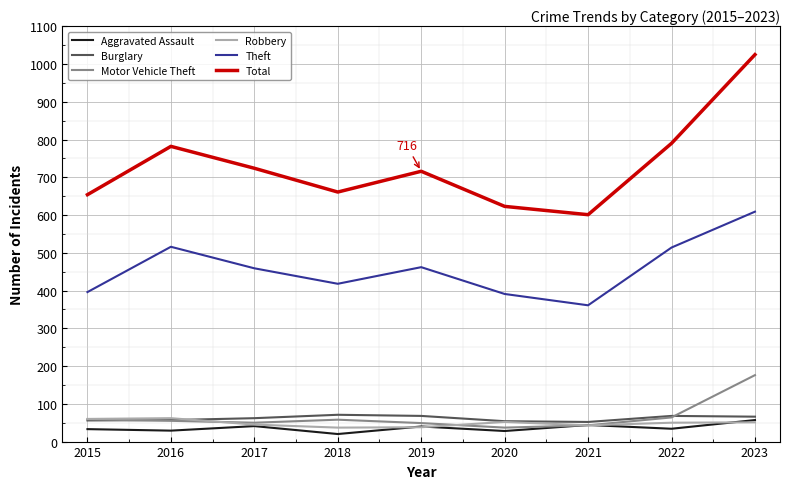

What is the difference between the maximum and minimum values in the Robbery series?

25